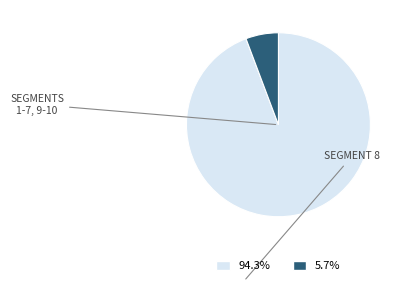

Is there any slice that represents more than half of the pie?

Yes